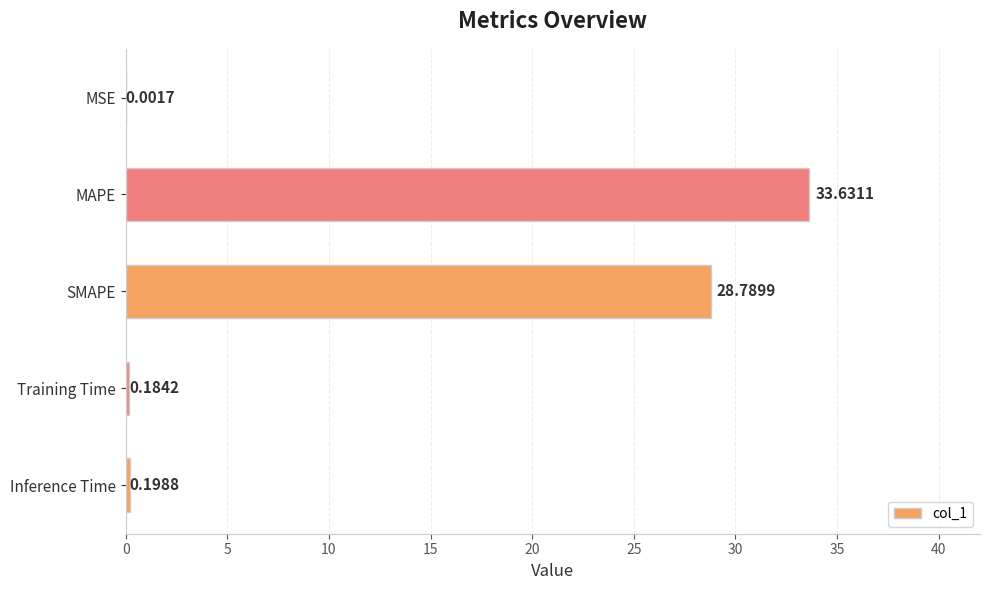

At which category does the chart reach its peak across all series?

MAPE